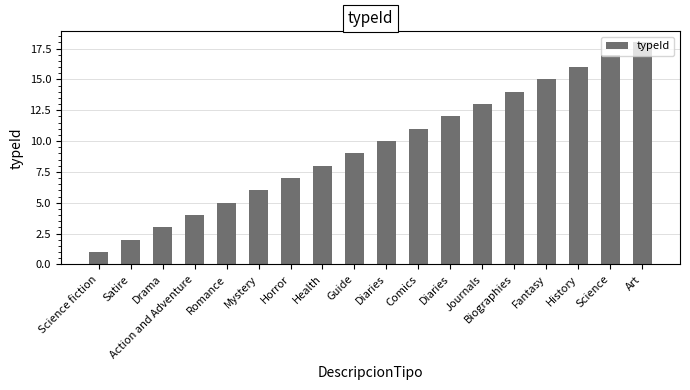

How many bars are there in total?

18